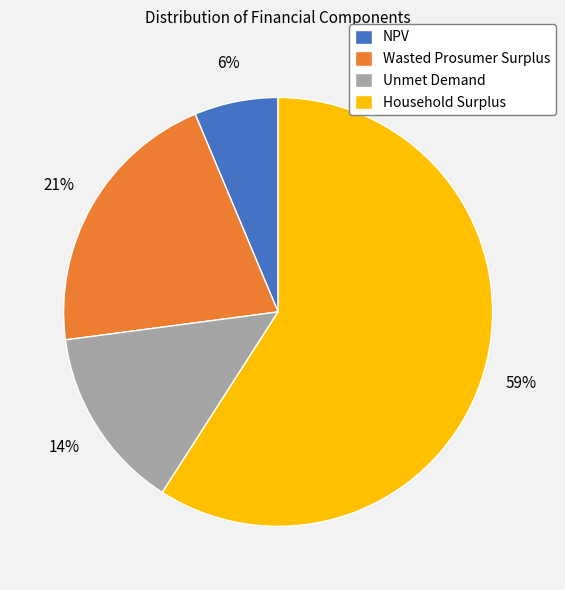

True or false: Unmet Demand accounts for 14% of the total.

True